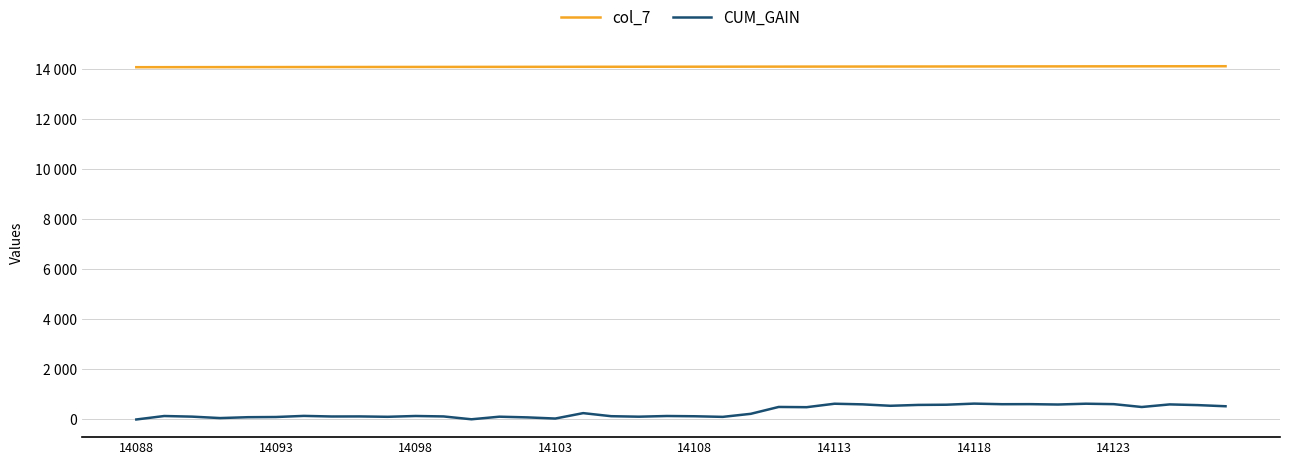

True or false: CUM_GAIN has more than 2 points higher than both neighbors.

True